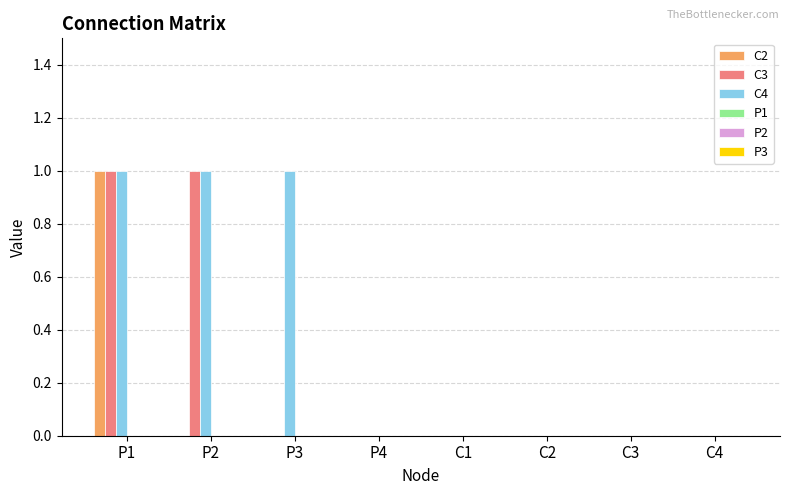

What is the sum of the C3 values at P2 and C1?

1